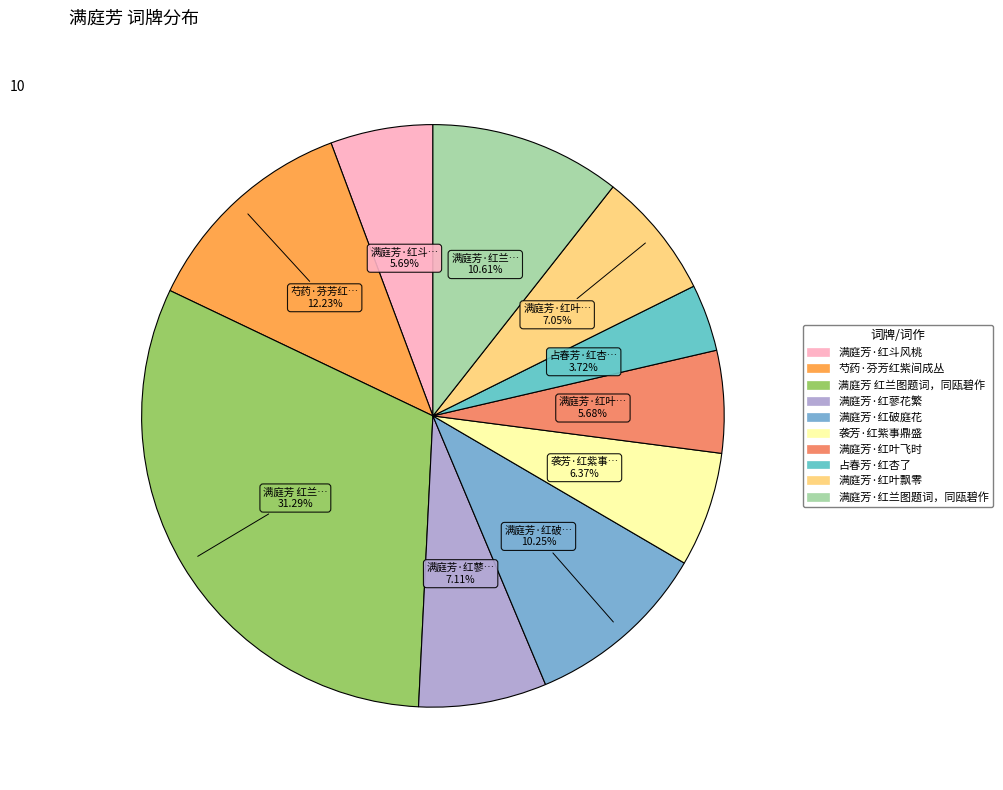

True or false: 满庭芳·红斗风桃 accounts for 6% of the total.

True